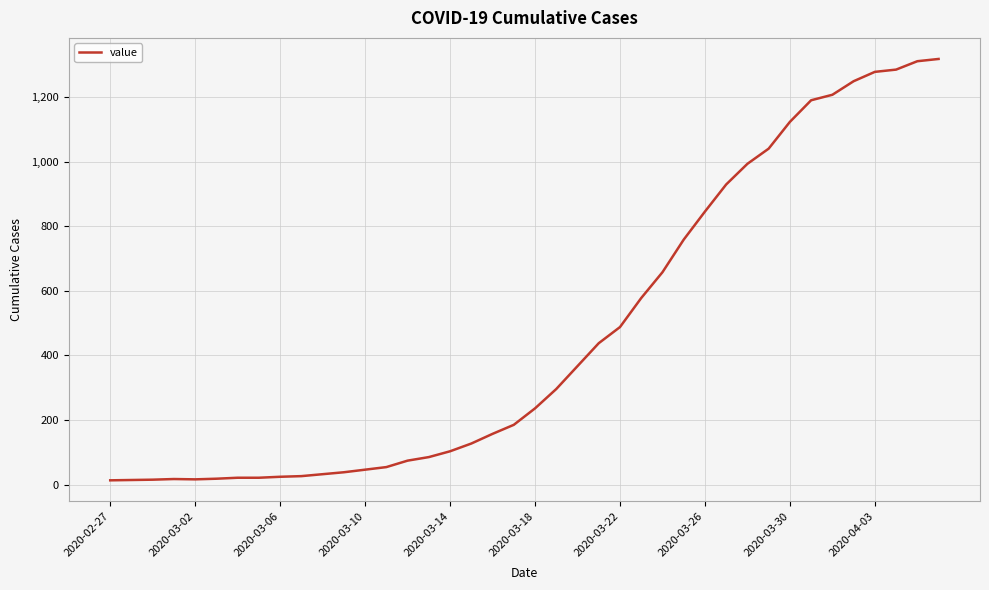

What is the maximum value shown in the chart?

1319